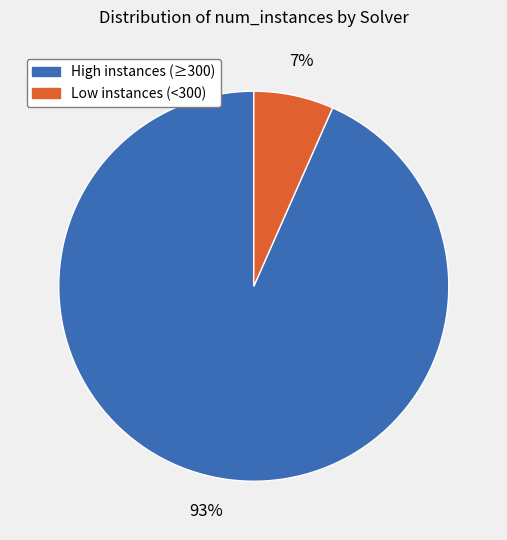

To the nearest percent, what is the average slice percentage?

50%